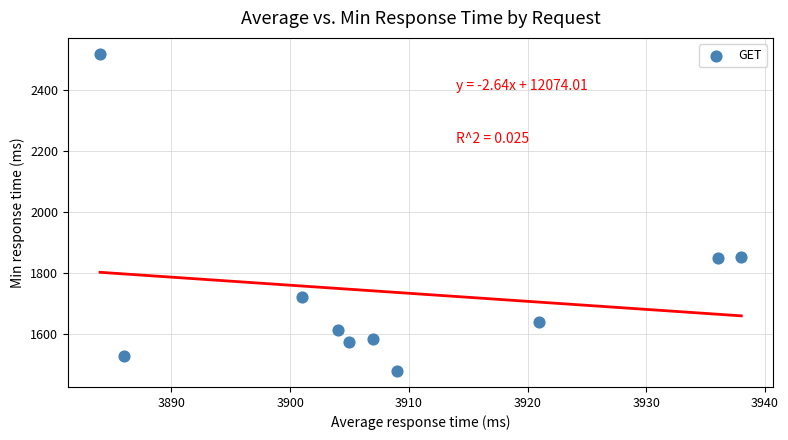

What is the average X value?

3909